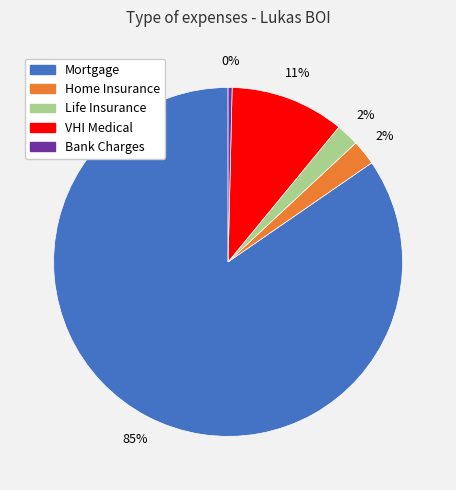

To the nearest percent, what is the combined percentage of Mortgage and Life Insurance?

87%